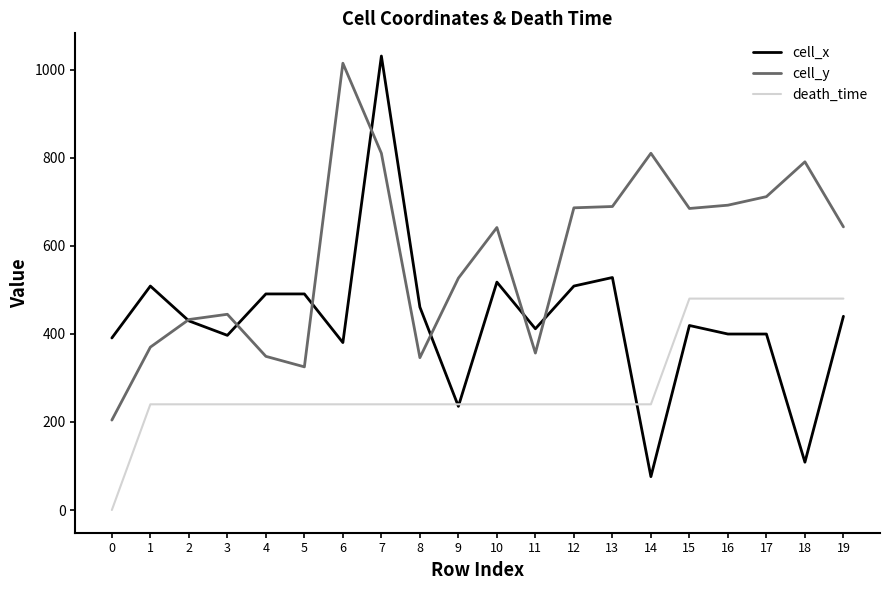

Is it true that cell_y equals 348.9 at 4?

True